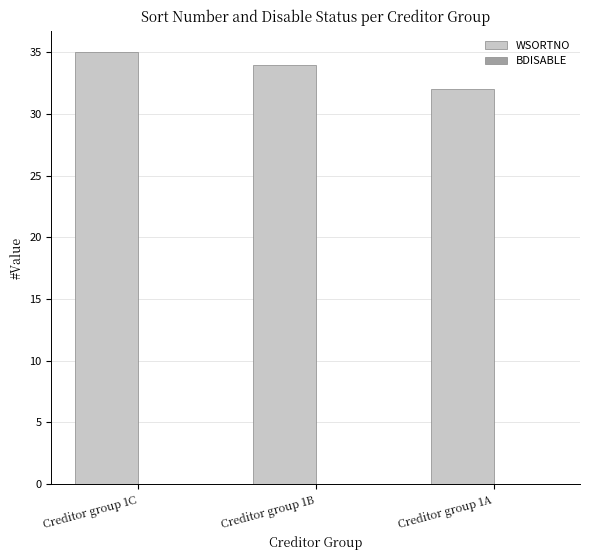

Reading right to left, list all the values displayed in this chart.

Creditor group 1A=32	Creditor group 1B=34	Creditor group 1C=35